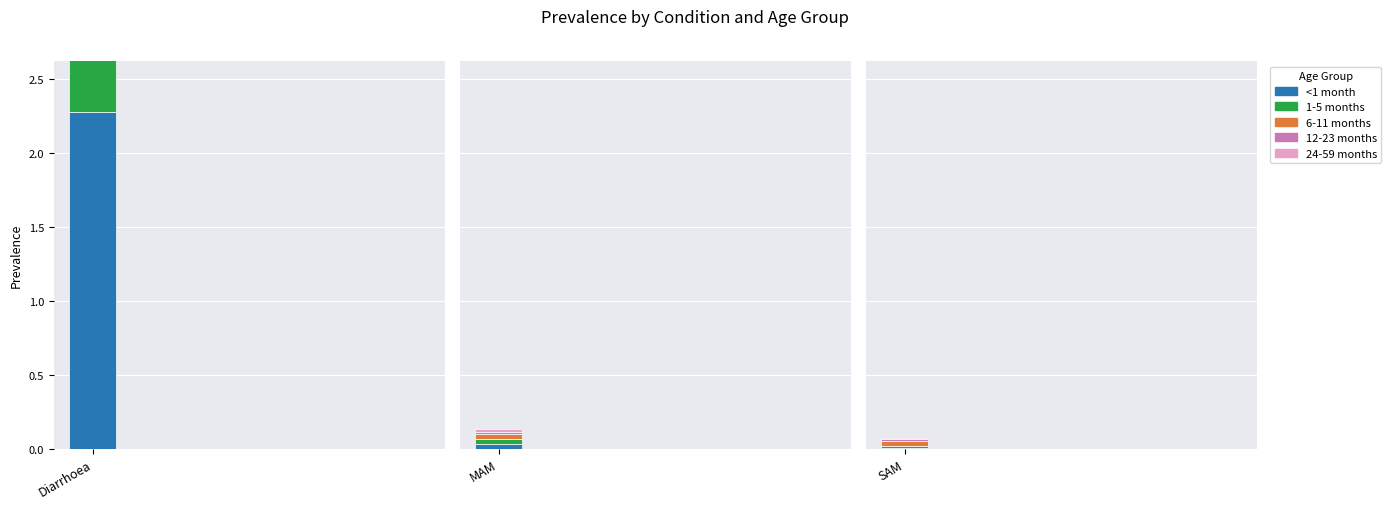

At which category is the sum across all series the highest?

Diarrhoea